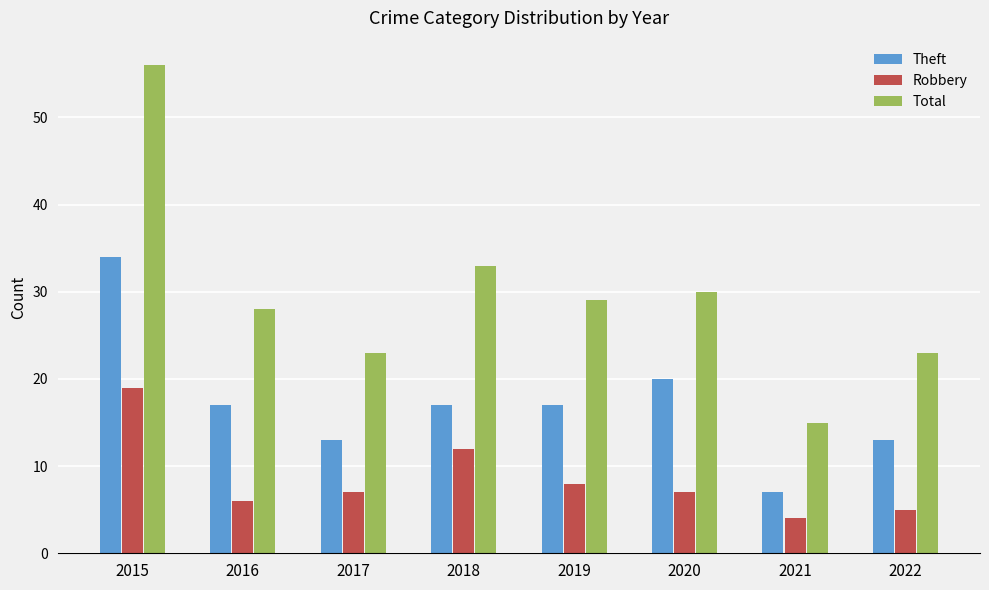

What is the value of the Robbery bar at the 8th from the left?

5